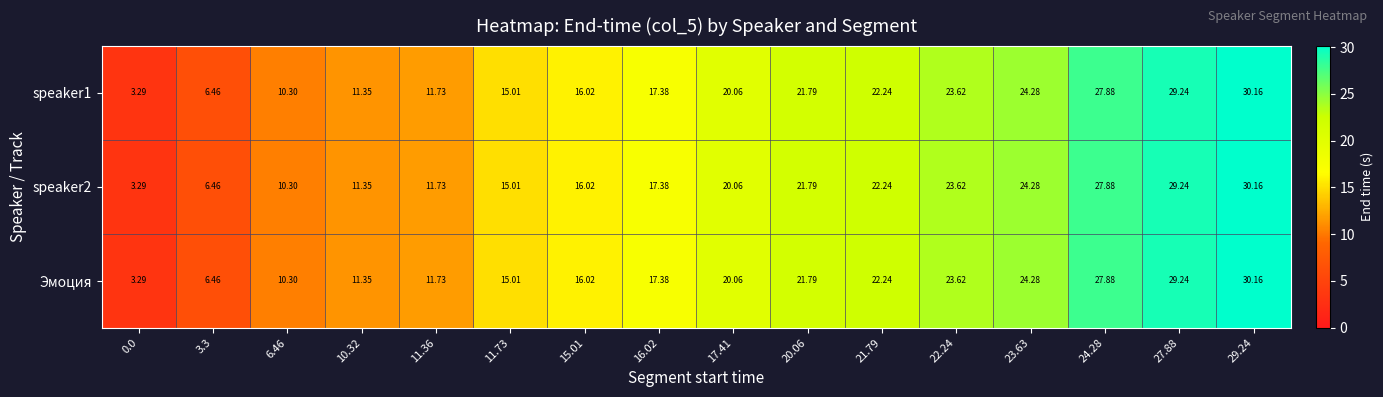

Rank the series at 15.01 from lowest to highest value.

speaker1, speaker2, Эмоция